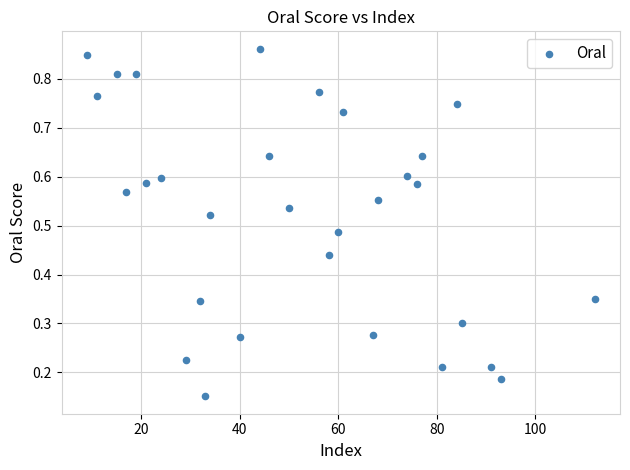

What is the range of X values (max minus min)?

103.0